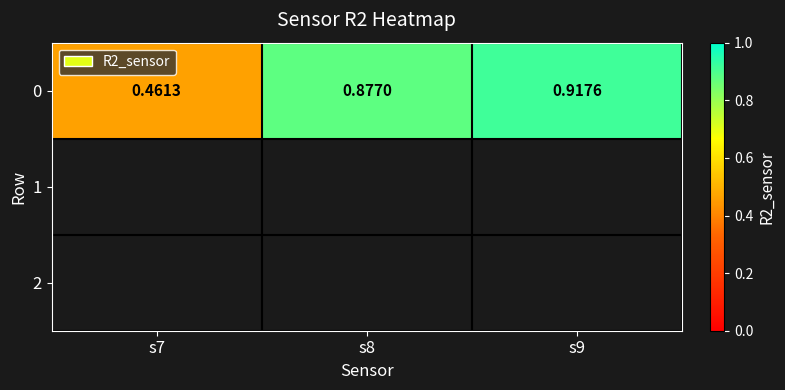

The chart shows a value of 1.2 at s9. True or false?

False